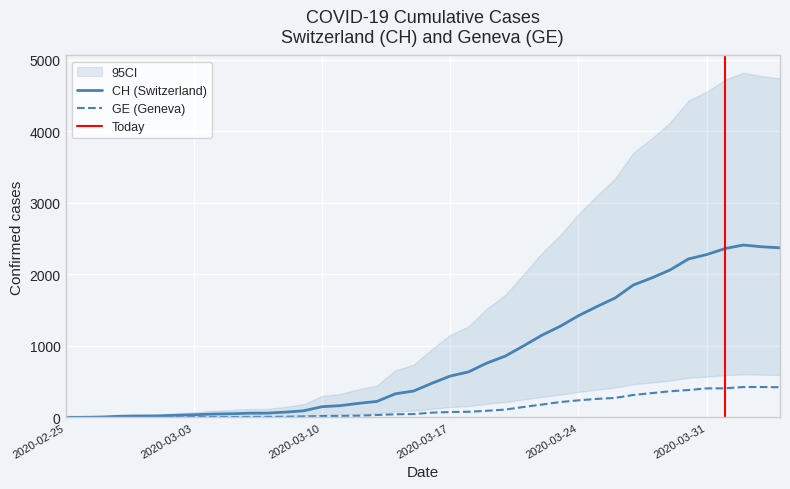

What is the highest value of the CH (Switzerland) series?

2409